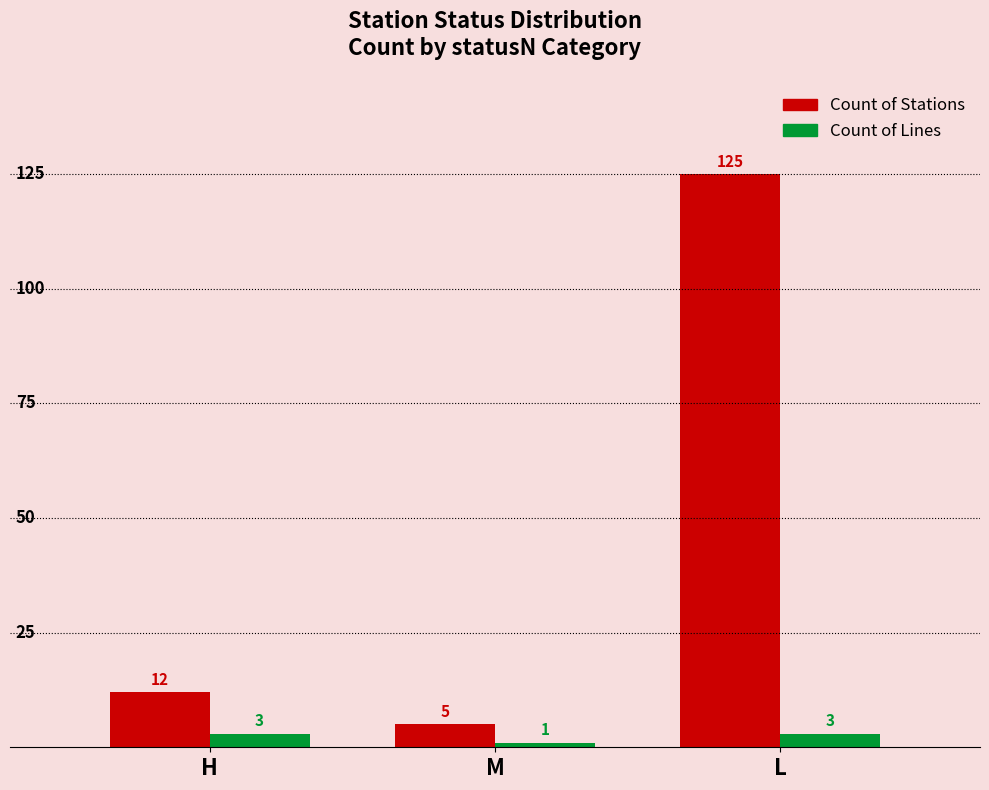

The Count of Lines series shows 3 at H. True or false?

True